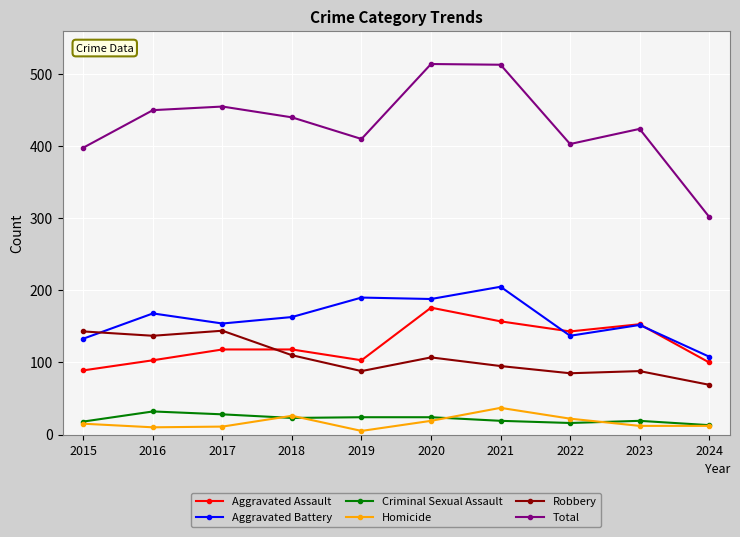

Is it true that Criminal Sexual Assault equals 16 at 2022?

True